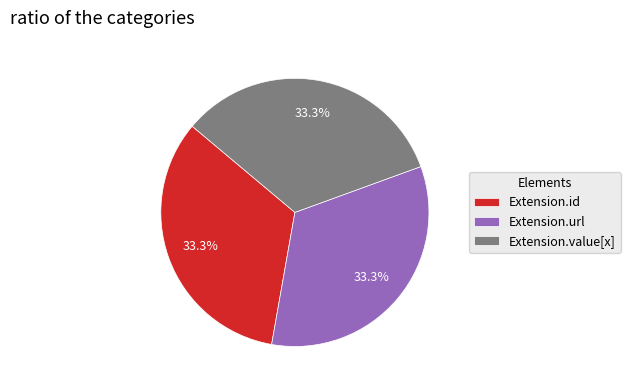

Does Extension.url represent more than half of the total?

No